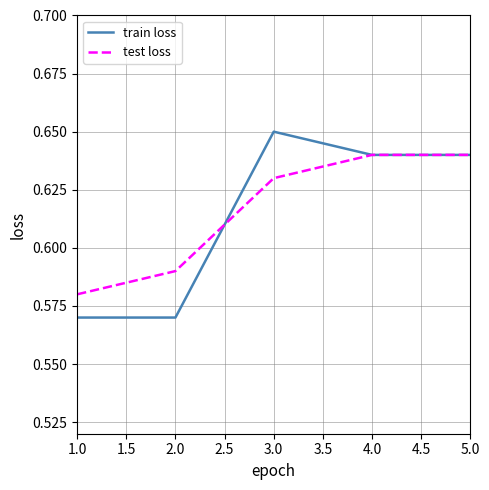

How many lines are shown in the chart?

2